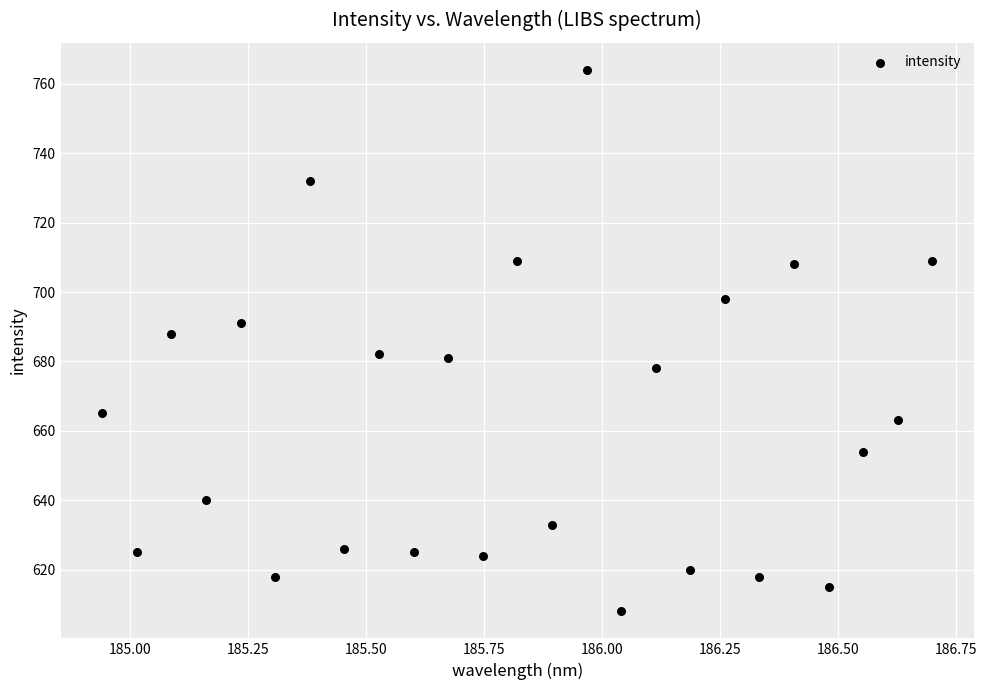

What is the range of Y values (max minus min)?

156